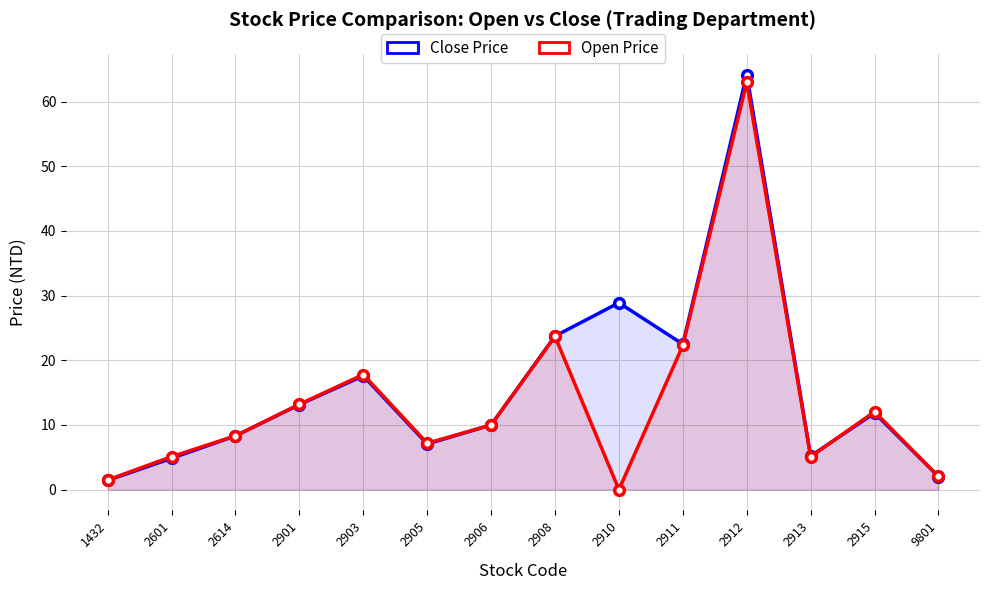

Reading left to right, what are all the values shown in this chart?

Close Price: 1.4	4.8	8.3	13.2	17.6	7.1	10.0	23.8	28.9	22.5	64.2	5.2	11.8	2.0
Open Price: 1.5	5.1	8.3	13.2	17.8	7.2	10.0	23.7	0.0	22.3	63.0	5.1	12.1	2.0